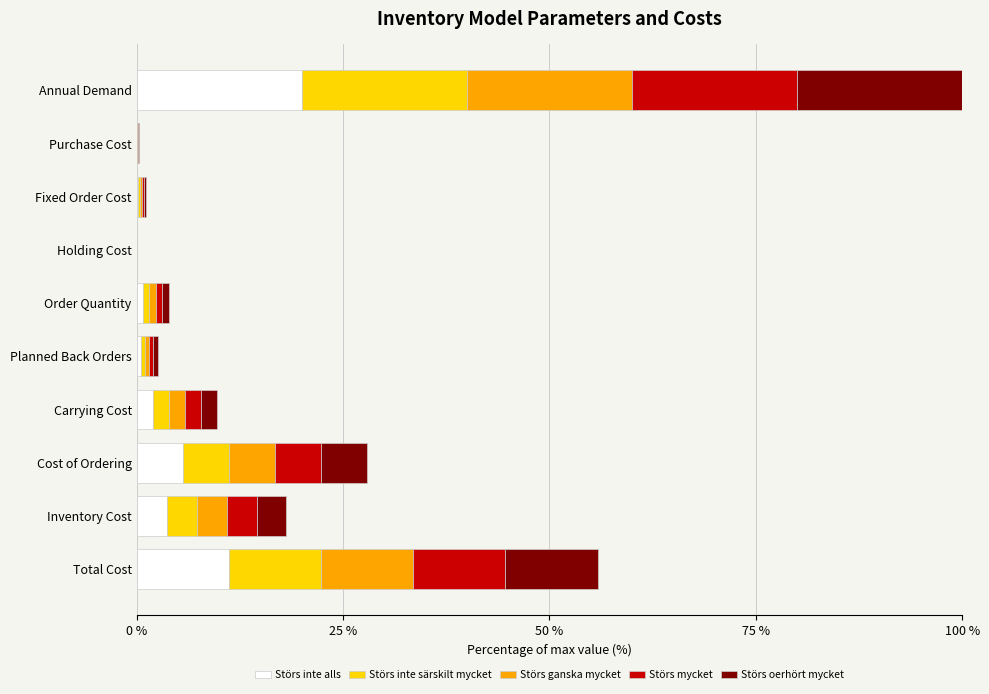

At which category is the sum across all series the highest?

Annual Demand